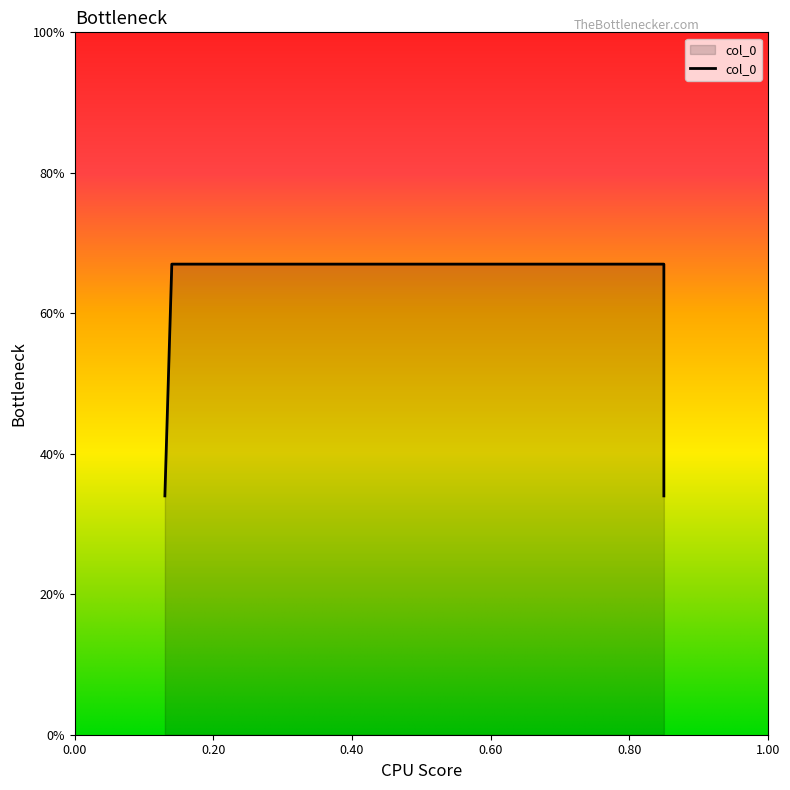

The chart shows a value of 0.2 at 0.14. True or false?

False